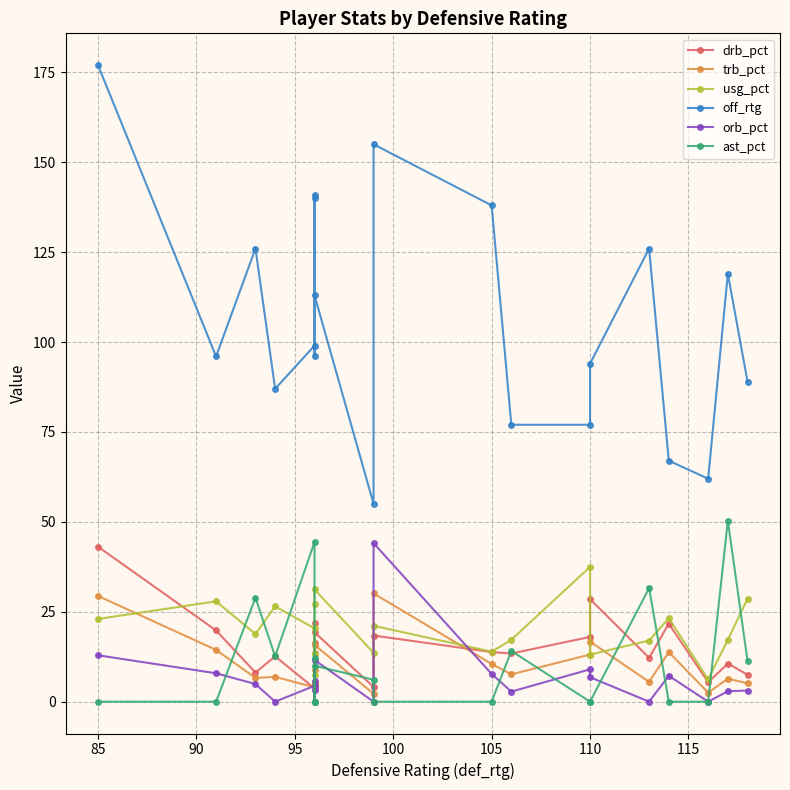

The value of drb_pct at 105 is 35.6. True or false?

False